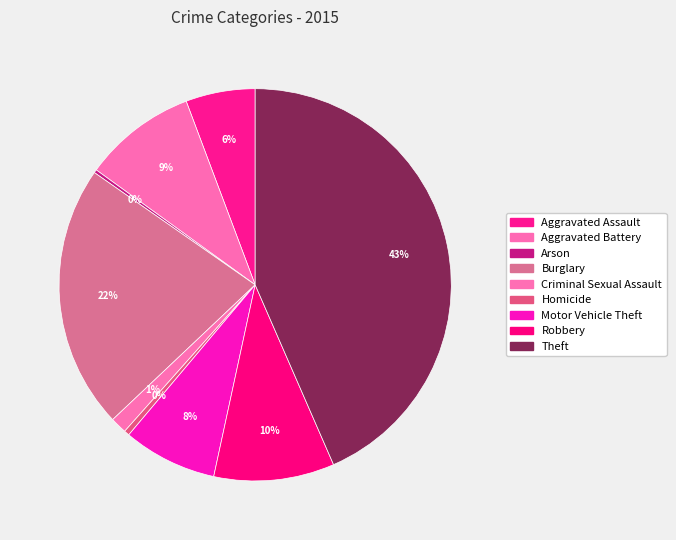

Is Aggravated Assault the majority of the pie?

No